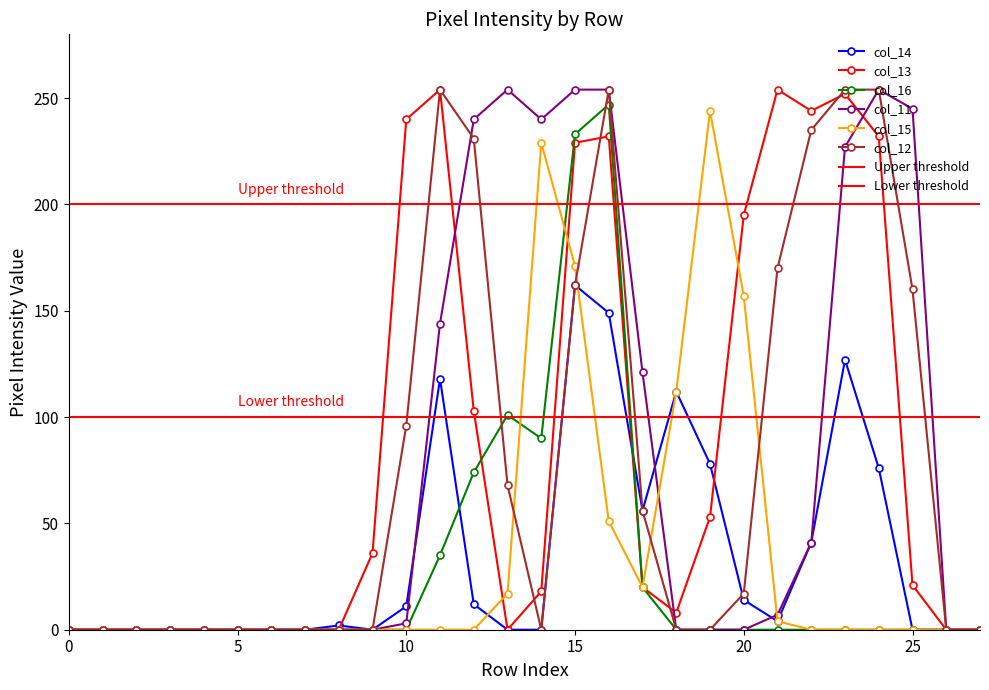

Which series has the widest spread of values?

col_13